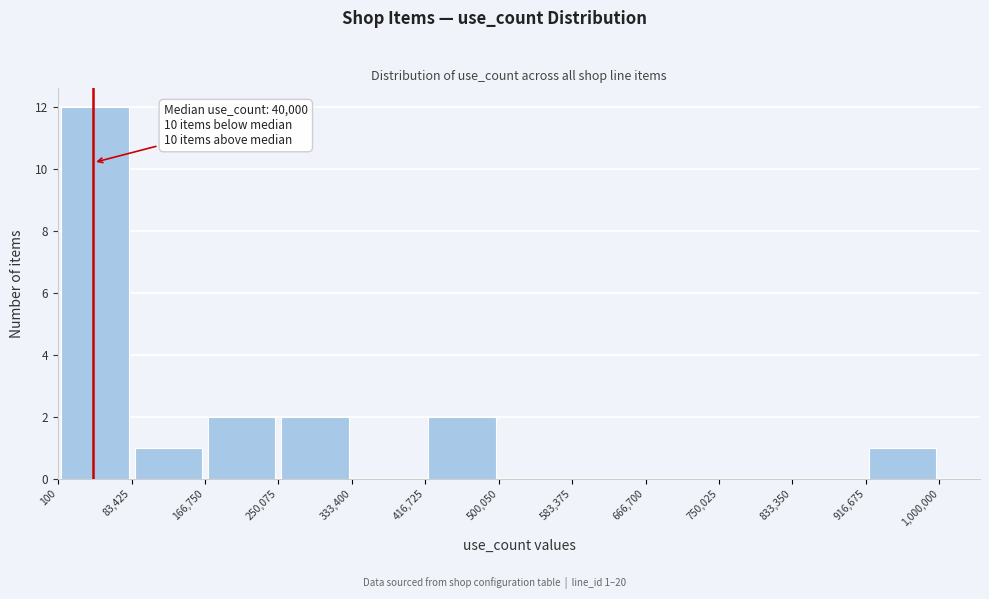

Over which range of the x-axis is the bar tallest?

100 to 83,425